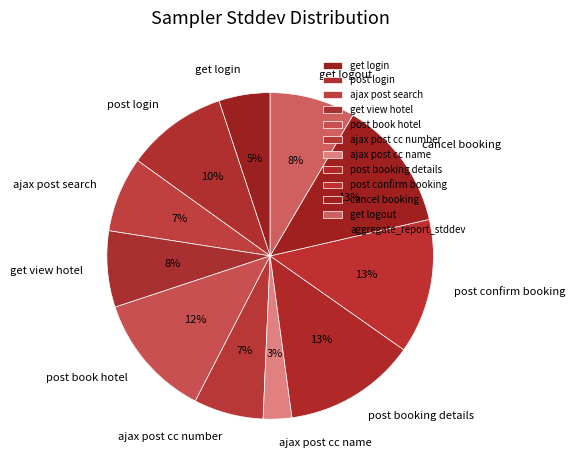

To the nearest percent, what is the average slice percentage?

9%